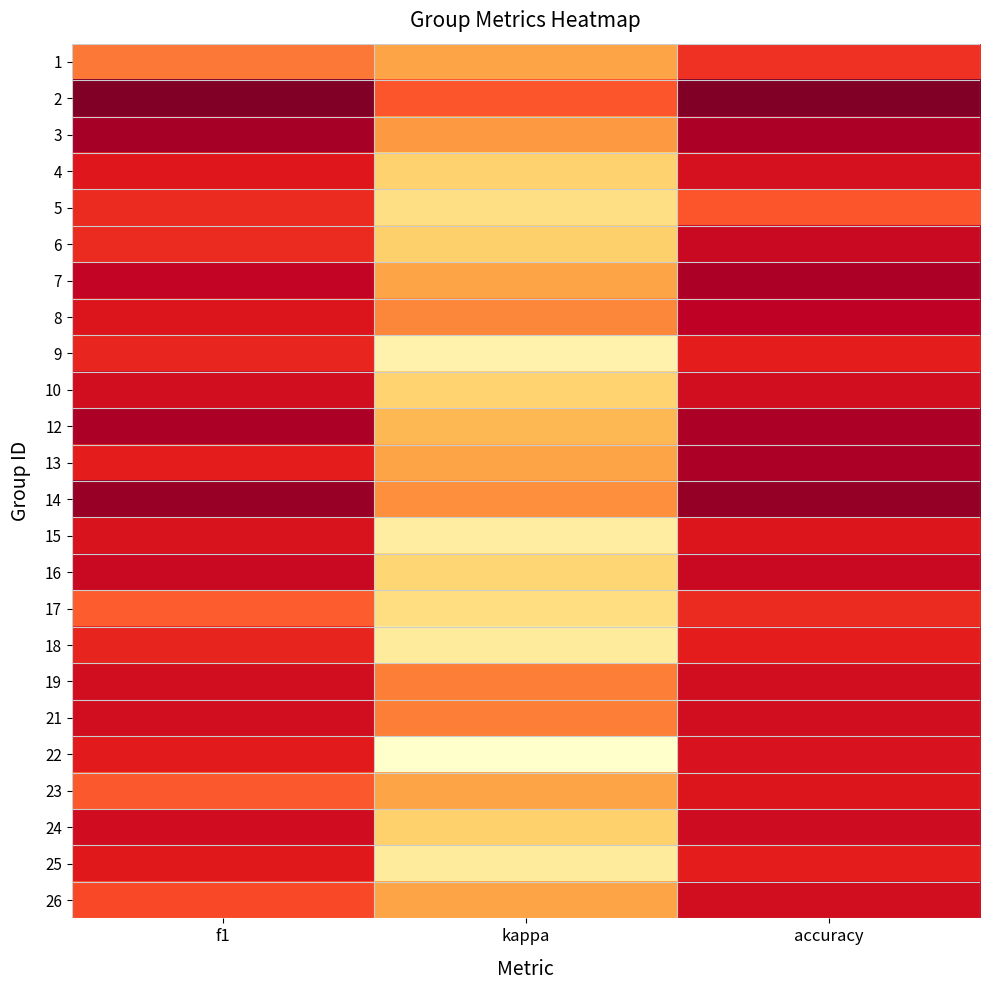

At which category does the chart reach its peak across all series?

f1